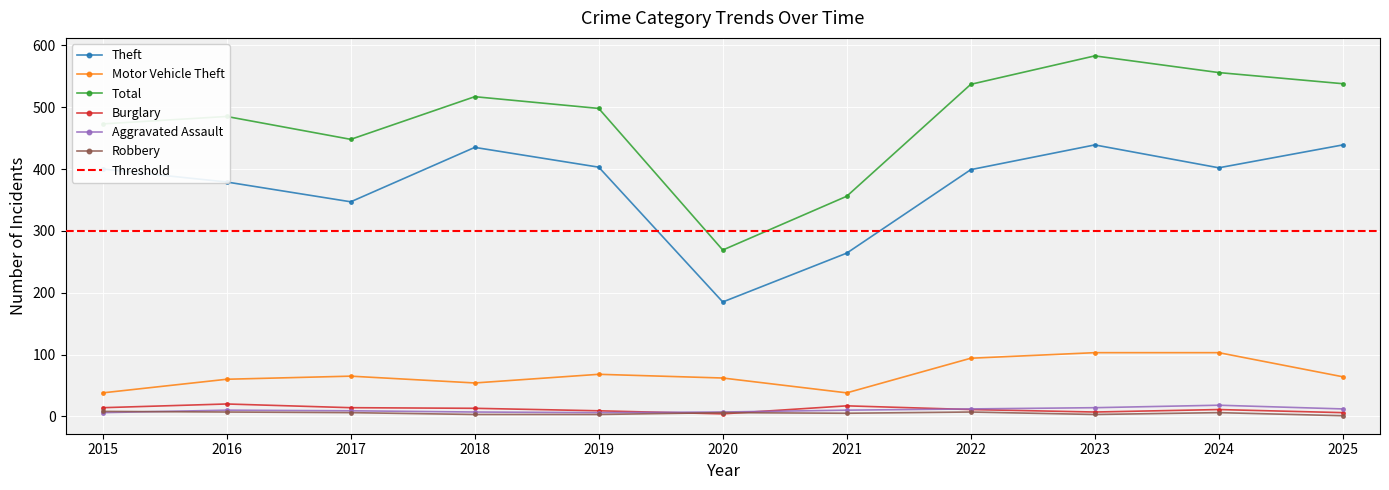

What is the spread (max minus min) of values at 2020?

265